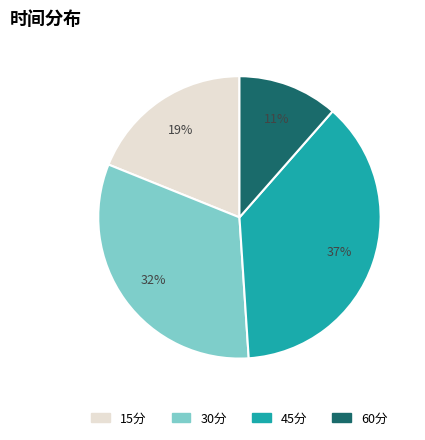

To the nearest percent, what is the average slice percentage?

25%